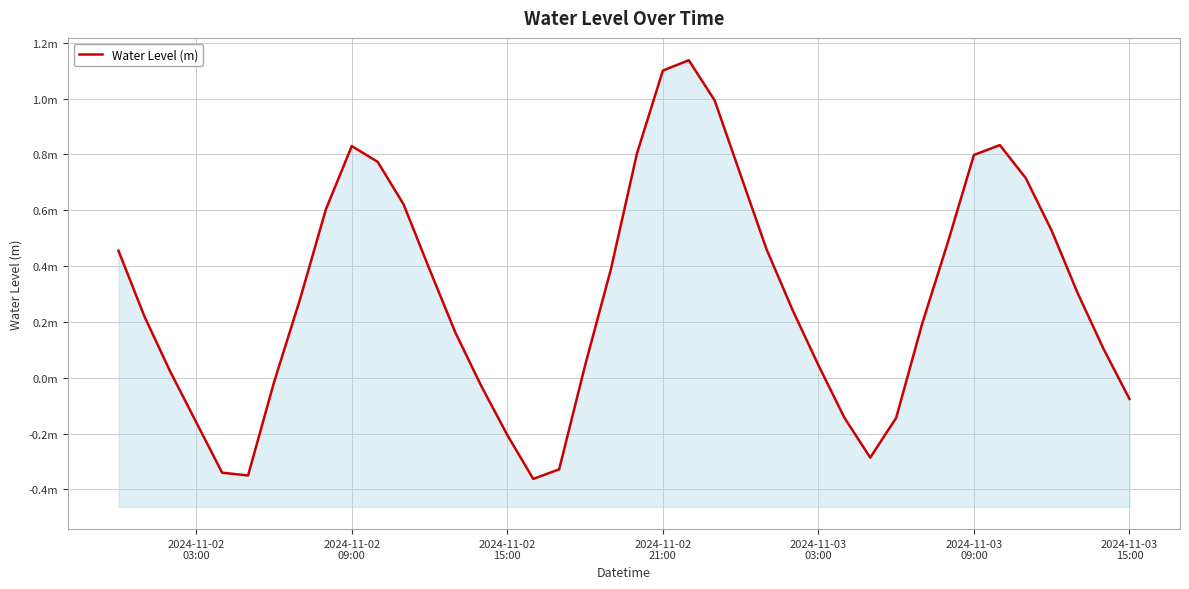

How many lines are shown in the chart?

1